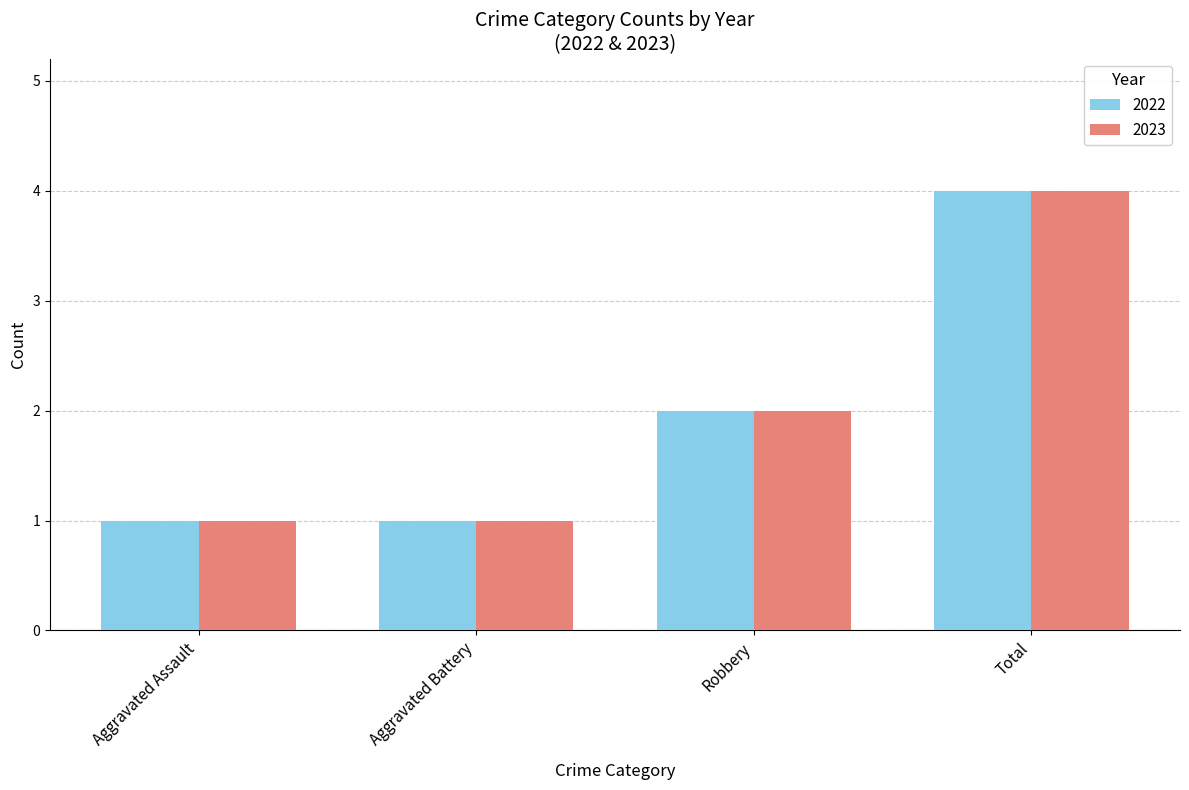

What is the difference between the maximum and minimum values in the 2022 series?

3